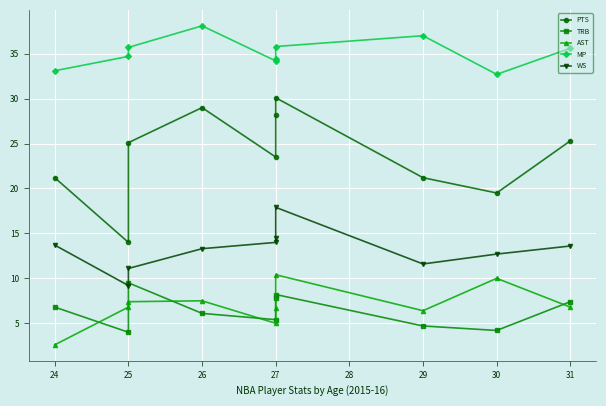

Which has a higher value, 27 or 29?

27